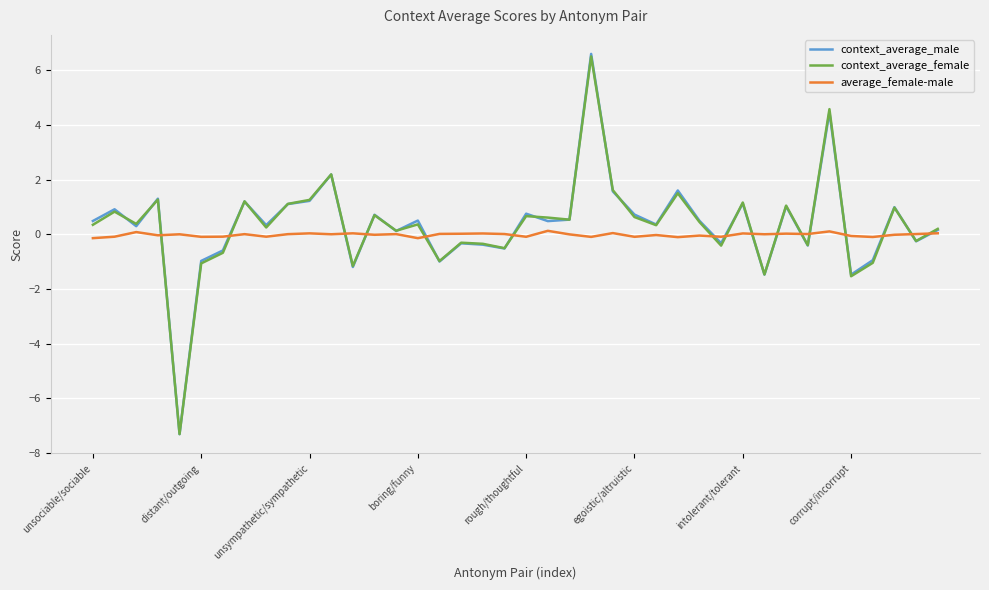

Which series has the widest spread of values?

context_average_male